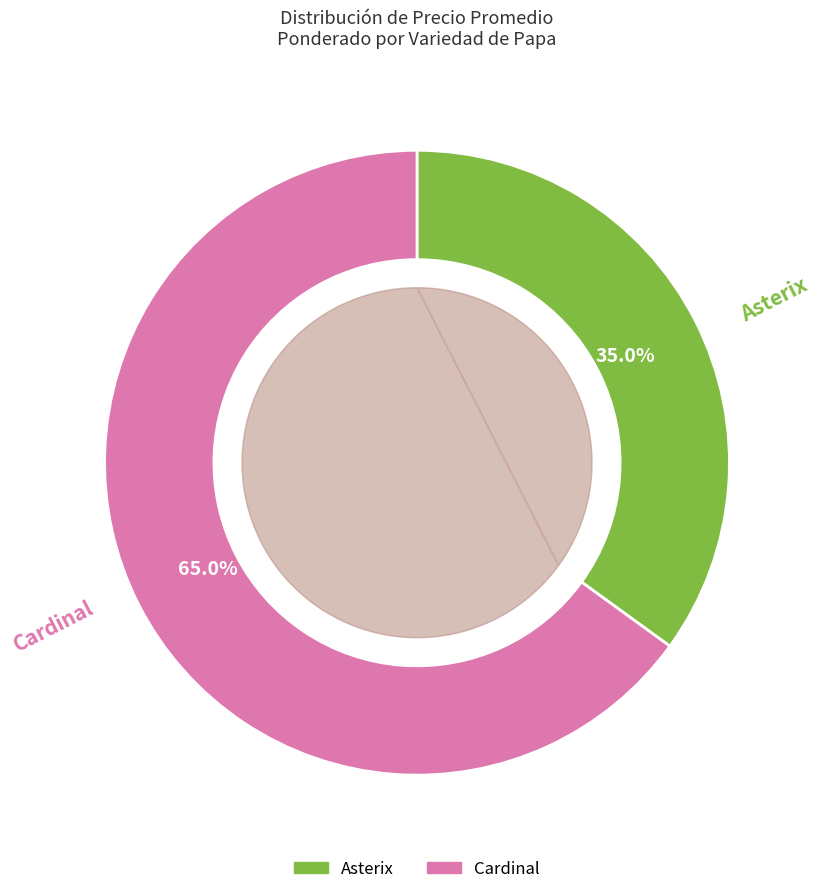

Does 36 represent more than half of the total?

No